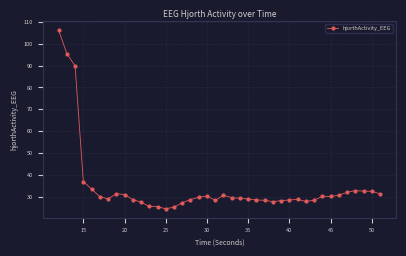

What is the difference between the maximum and minimum values?

81.7